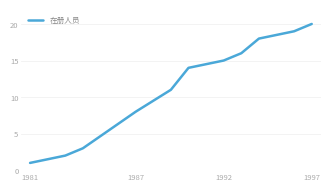

Reading left to right, extract all data points from this chart.

1	2	3	8	11	14	15	16	18	19	20